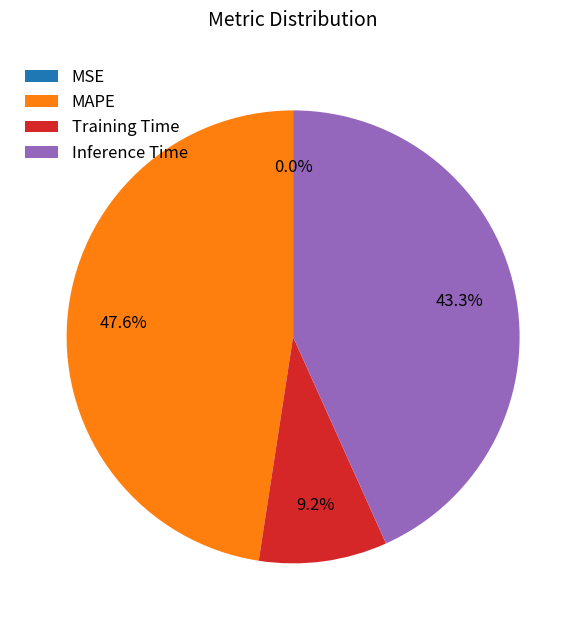

What percentage do MAPE and Training Time together represent?

56.7%